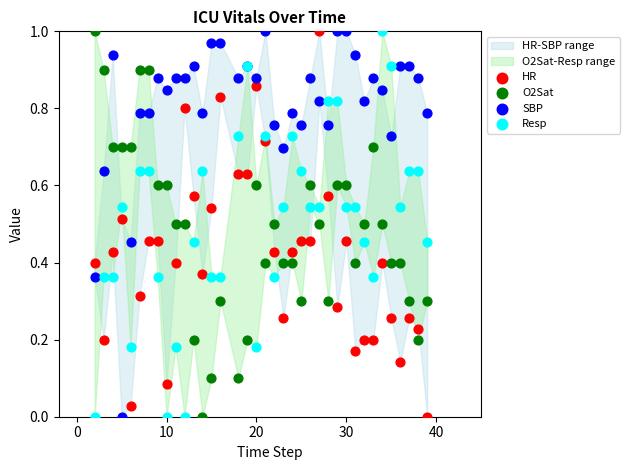

What is the X range (max minus min) for the scatter plot?

37.0